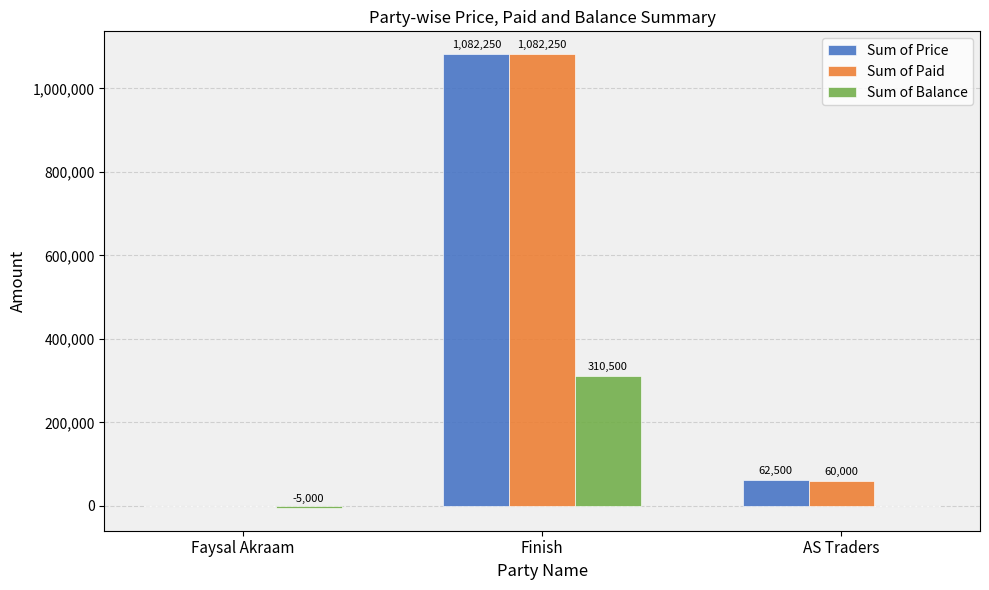

Are the bars grouped side by side (vs. stacked)?

Yes